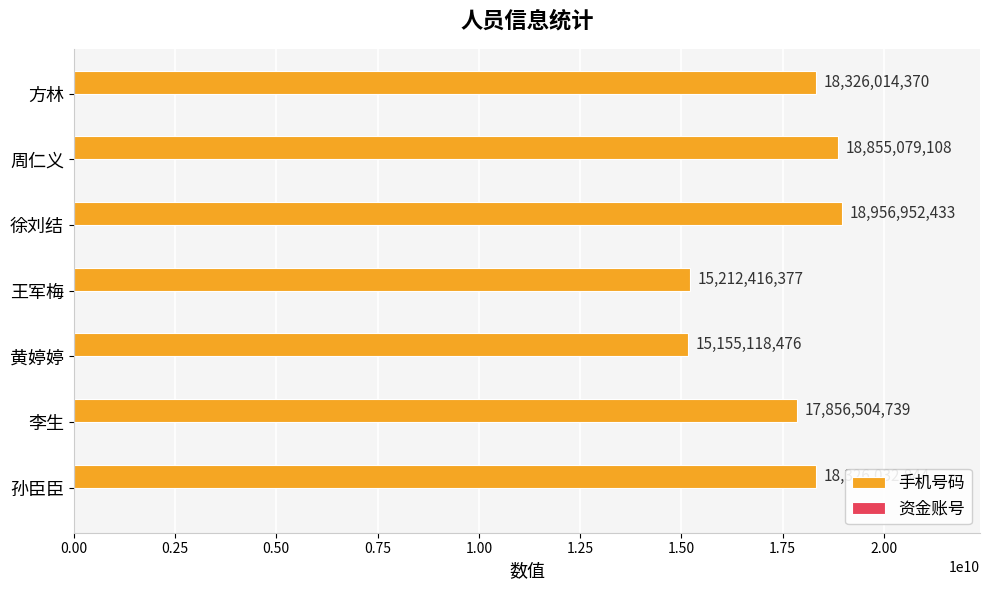

What is the sum of the values at 黄婷婷 and 王军梅?

30367534853